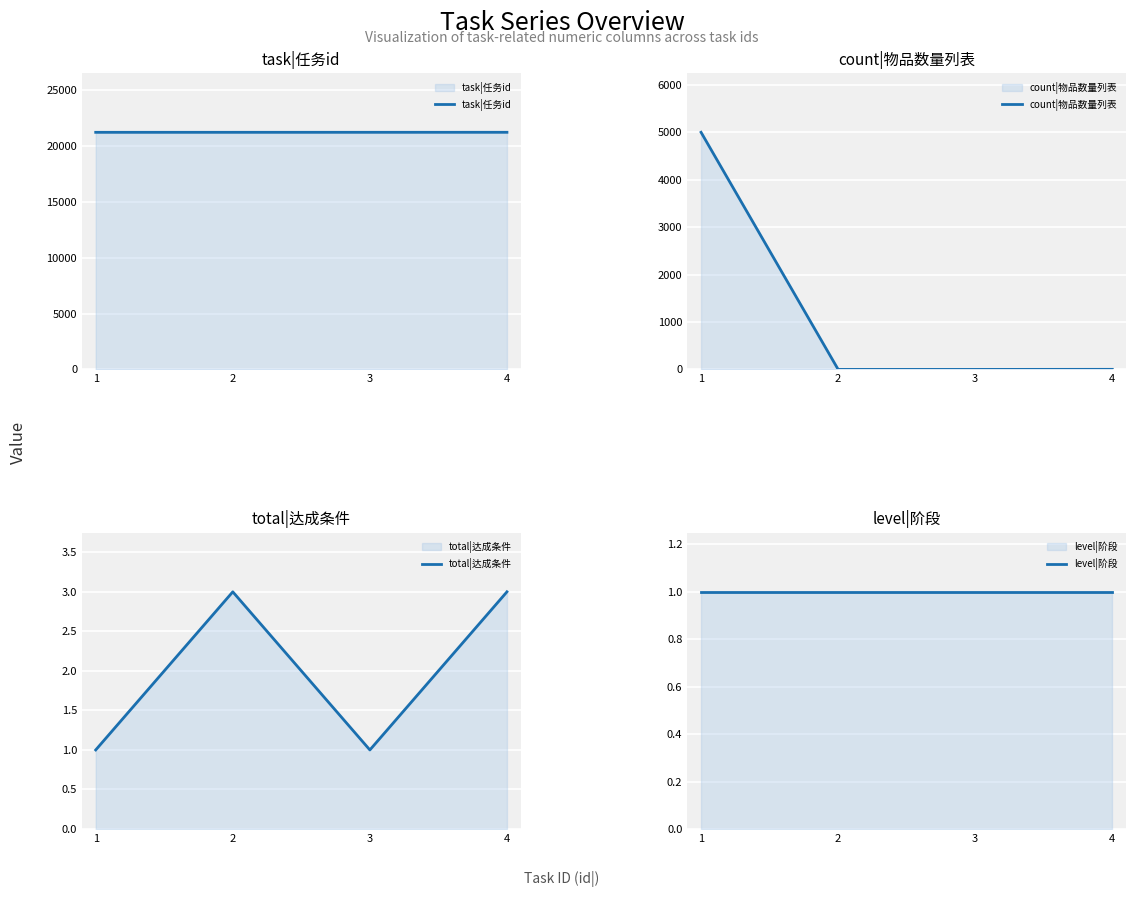

Which series changed the most between 3 and 4?

total|达成条件